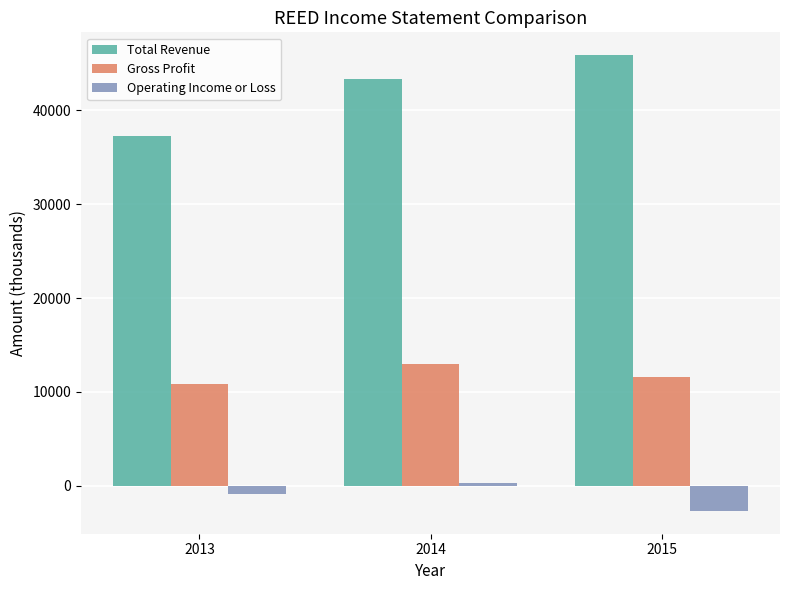

Is the value of Operating Income or Loss at 2014 greater than the value of Gross Profit at 2015?

No